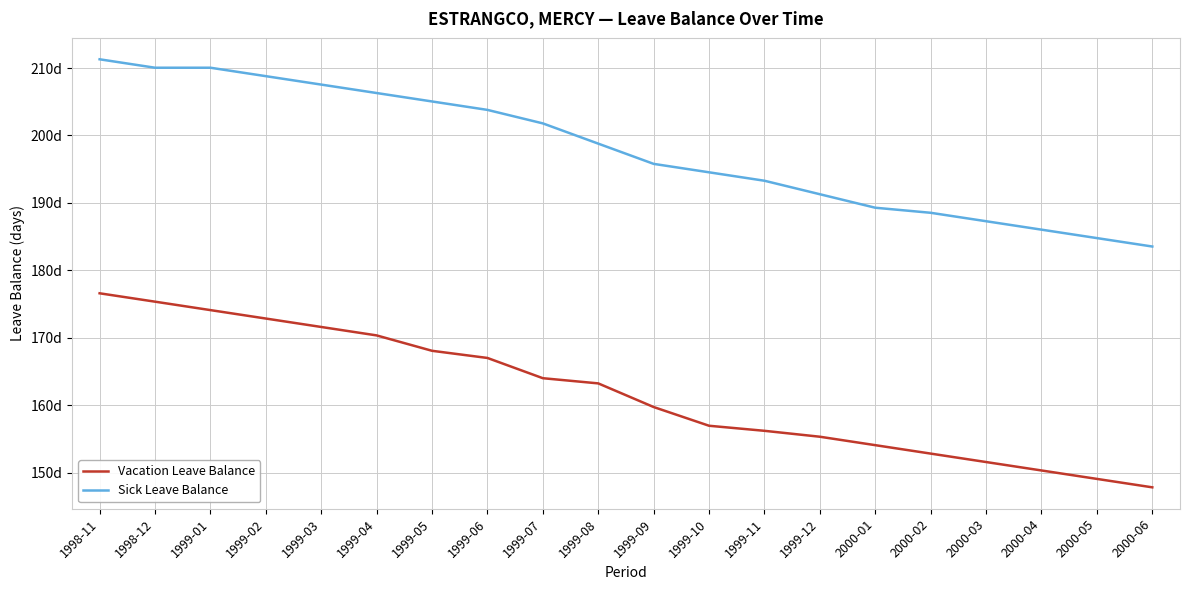

Where is Sick Leave Balance nearest to the value 197?

1999-09